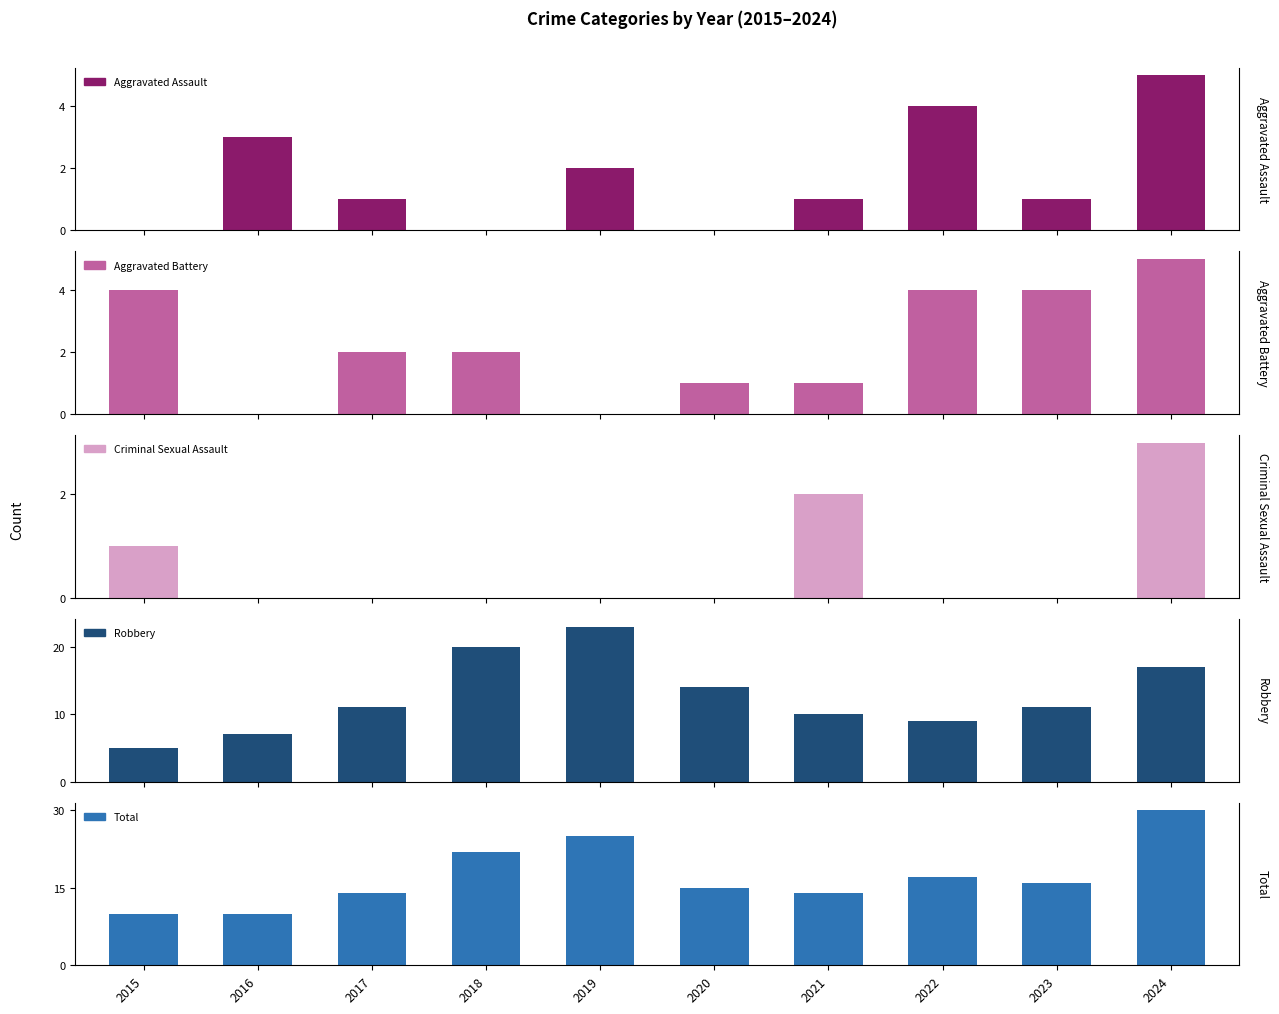

Is the value of Total at 2016 greater than the value of Criminal Sexual Assault at 2018?

Yes